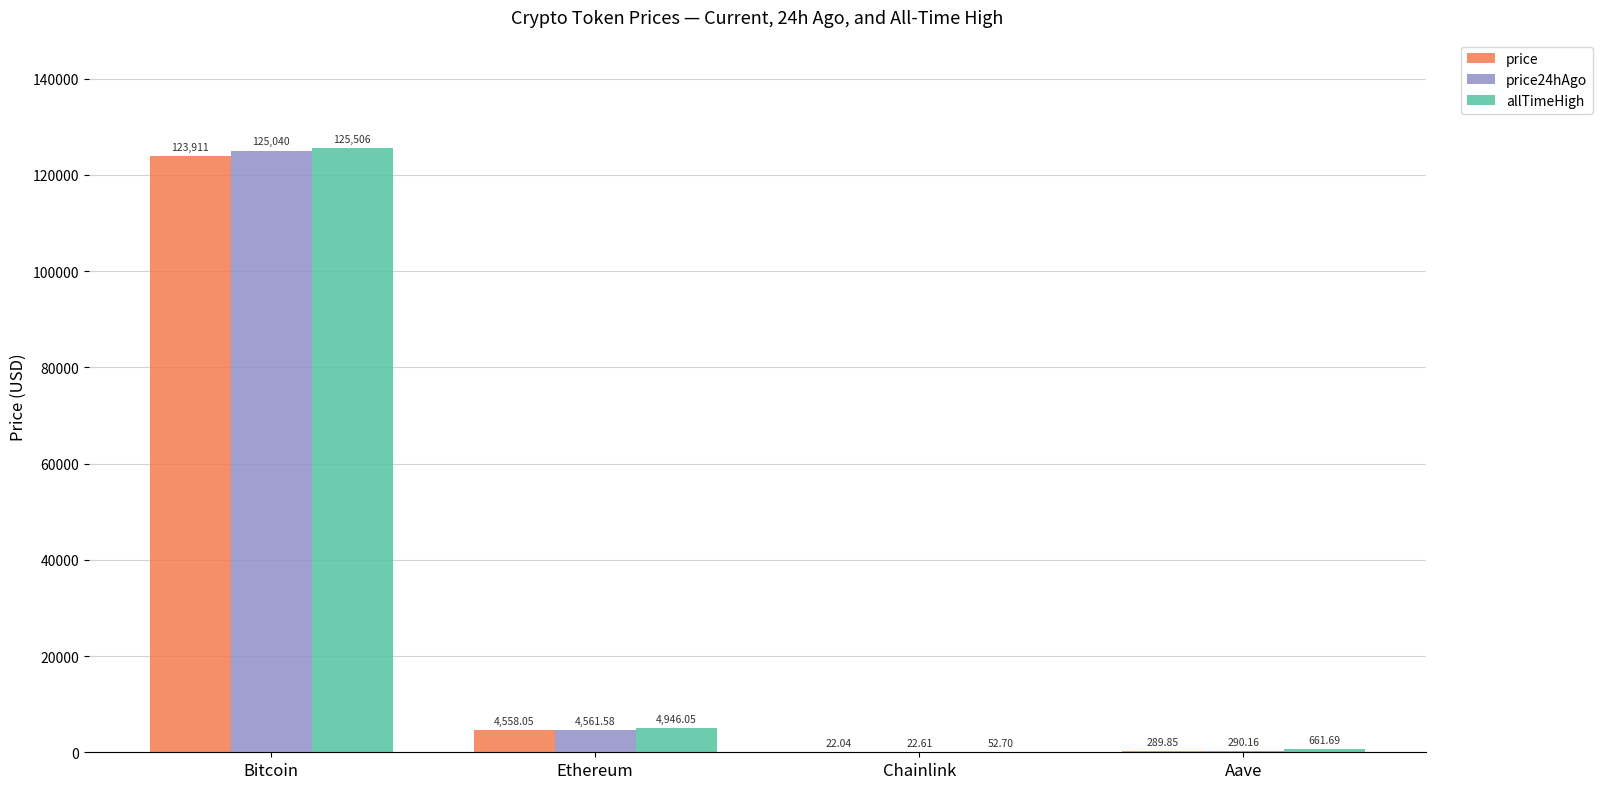

Reading left to right, extract all data points from this chart.

price: 123911.0	4558.1	22.0	289.9
price24hAgo: 125040.0	4561.6	22.6	290.2
allTimeHigh: 125506.0	4946.1	52.7	661.7